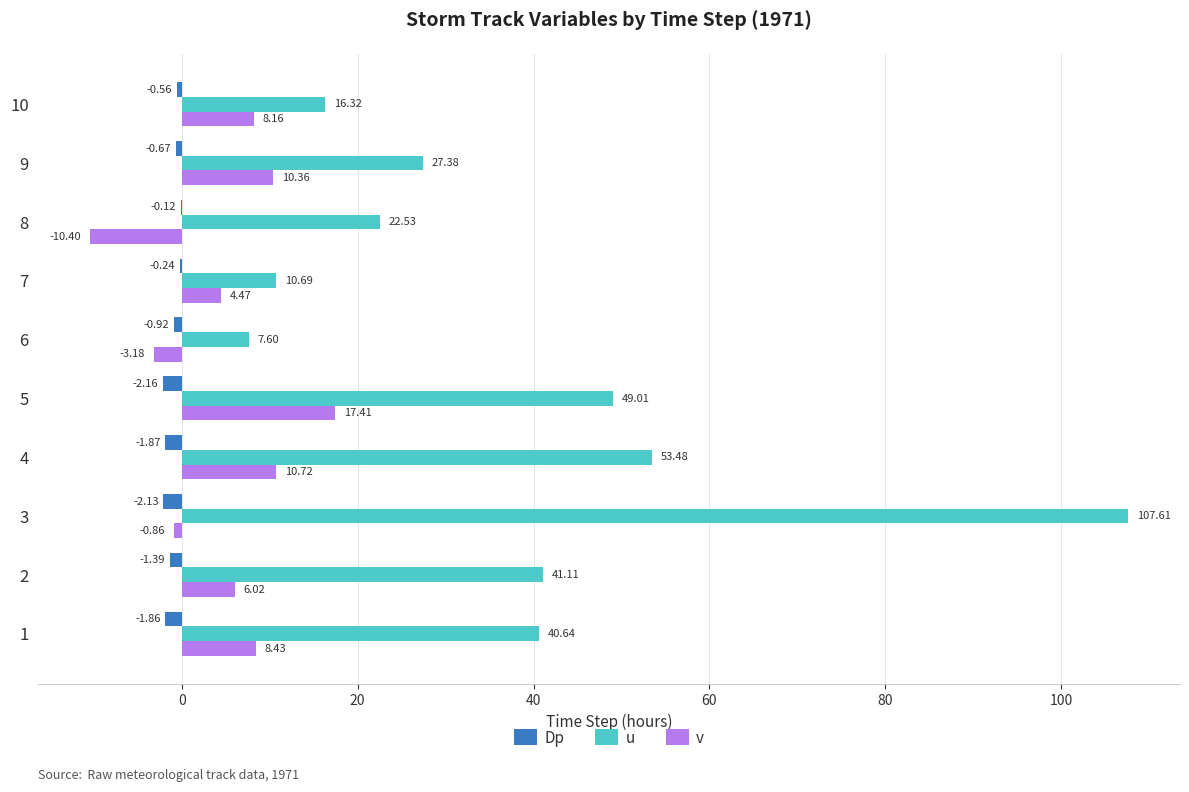

Which series changed the most between 5 and 8?

v